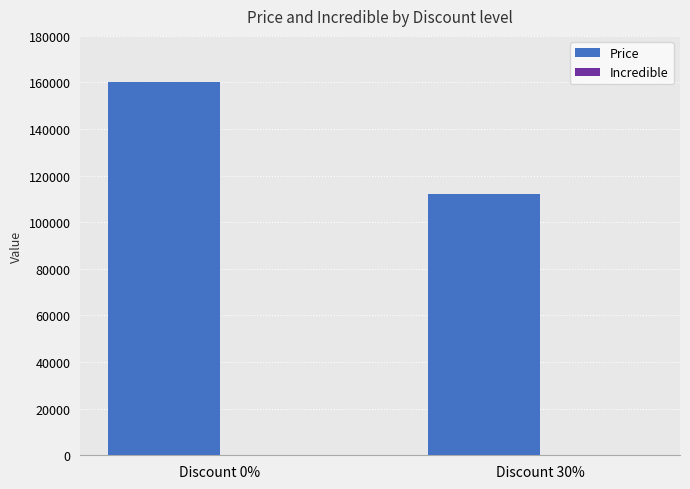

What is the maximum value shown in the chart?

160000